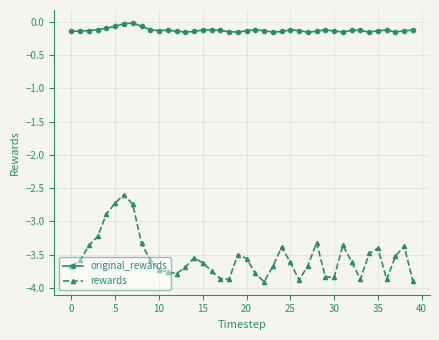

What is the difference between the maximum and second lowest values in the rewards series?

1.3